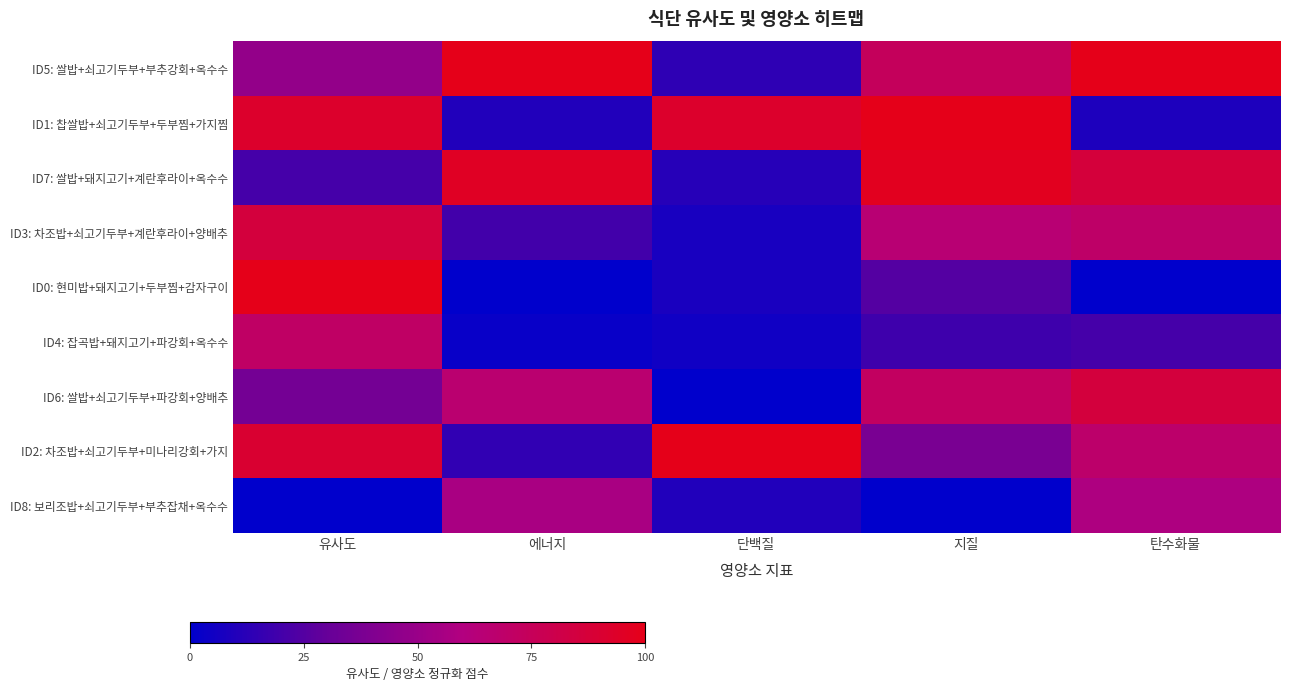

How many categories are shown in the chart?

5